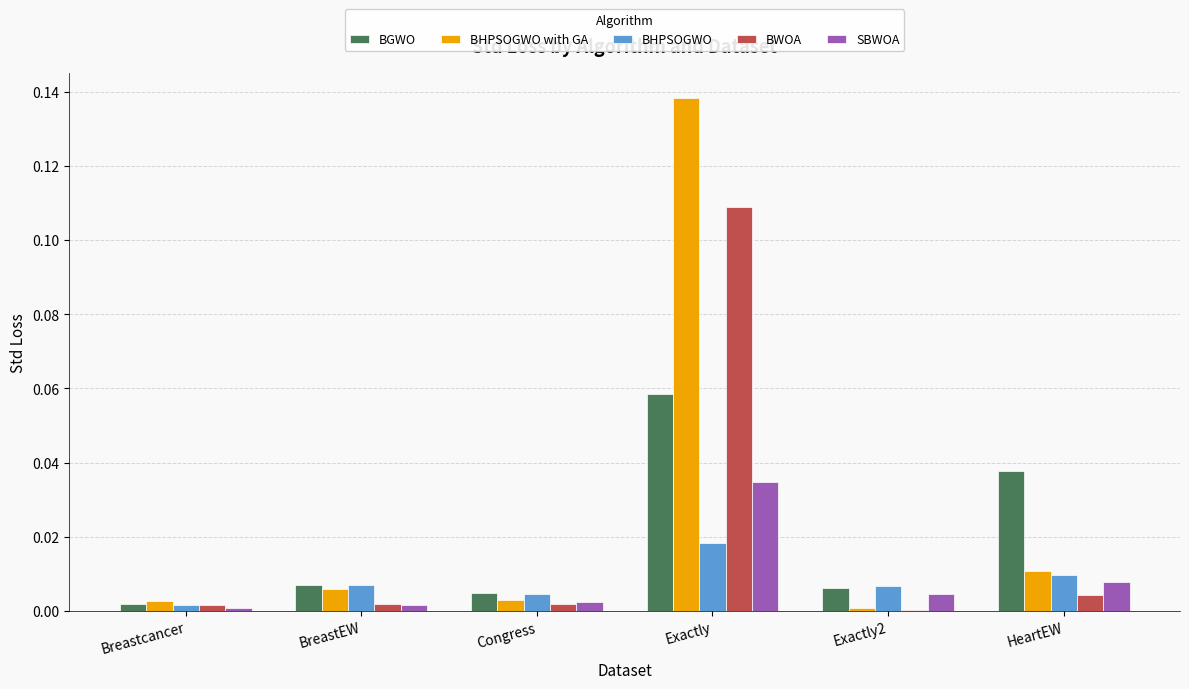

True or false: BGWO has a value of 0.0 at Breastcancer.

True